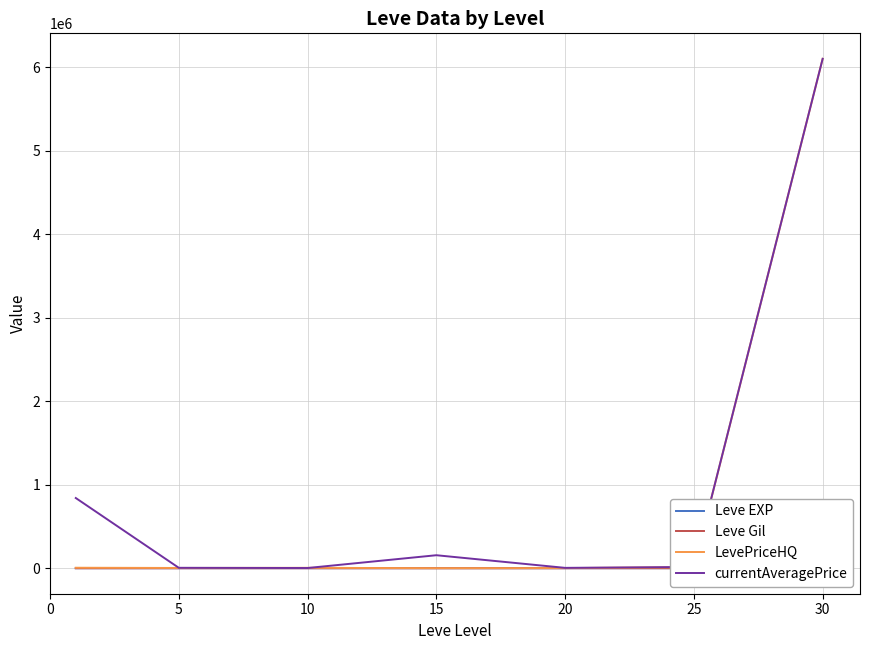

Reading left to right, transcribe all the data shown in this chart.

Leve EXP: 467.0	428.3	566.7	510.0	653.3	603.3	480.0
Leve Gil: 128.0	159.0	170.7	218.0	214.2	297.3	361.0
LevePriceHQ: 6288.2	3483.2	5247.8	916.3	1987.7	13166.5	6099720.6
currentAveragePrice: 840966.3	5413.0	2969.0	156061.8	4796.7	15550.2	6099720.6